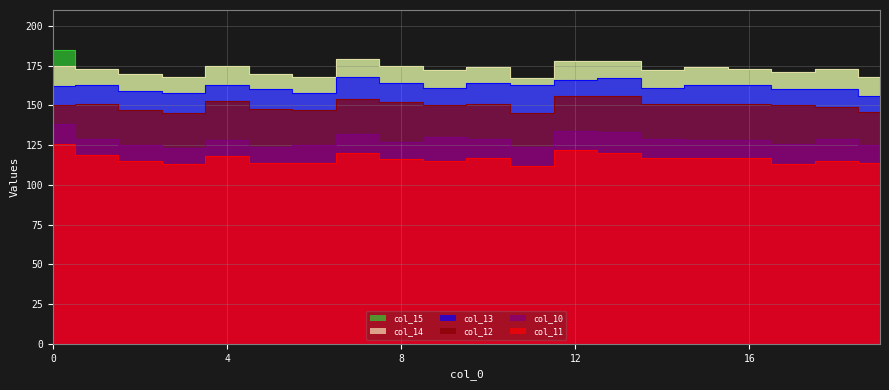

How many interior local peaks does the col_15 series have?

5